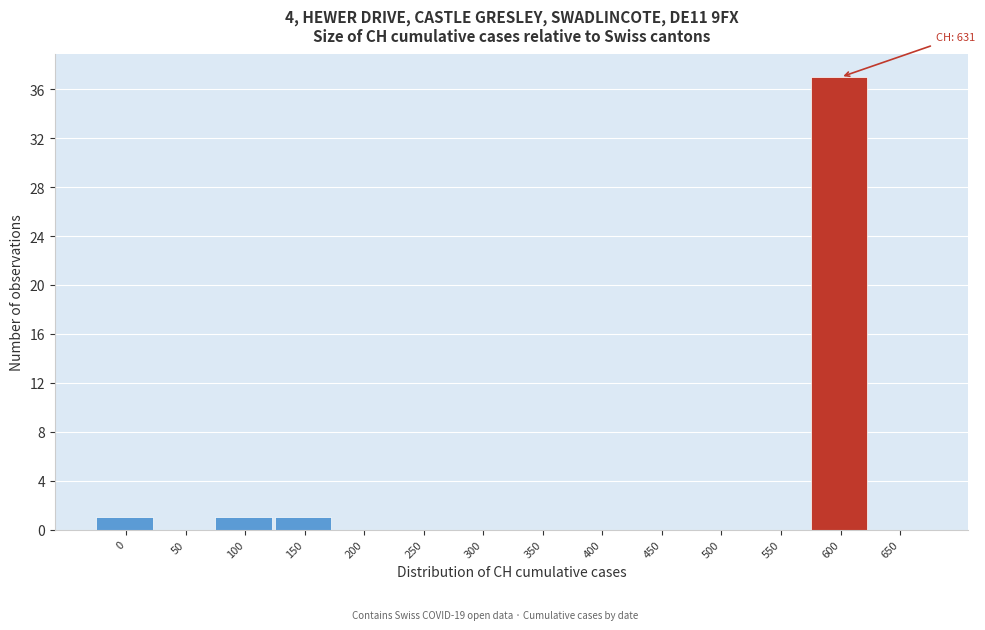

Reading left to right, transcribe all the data shown in this chart.

0=1	50=0	100=1	150=1	200=0	250=0	300=0	350=0	400=0	450=0	500=0	550=0	600=37	650=0